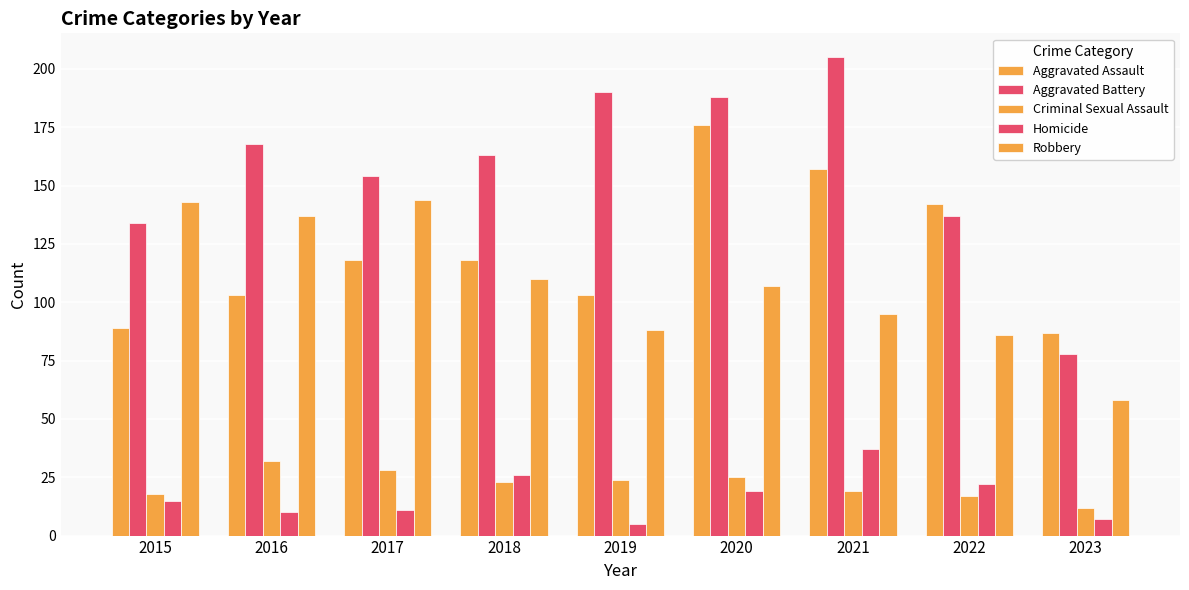

The Homicide series shows 26 at 2018. True or false?

True